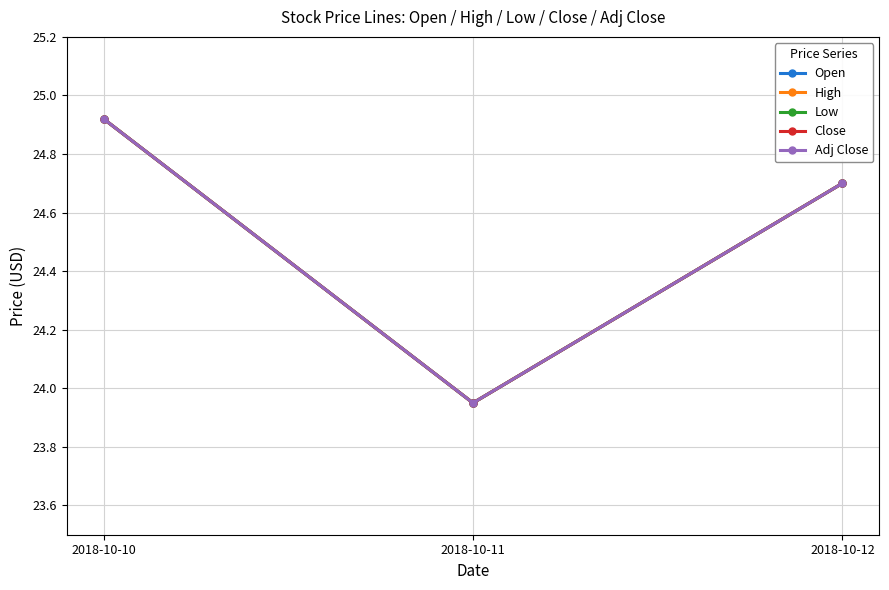

Is this an area chart (filled region under the line)?

No